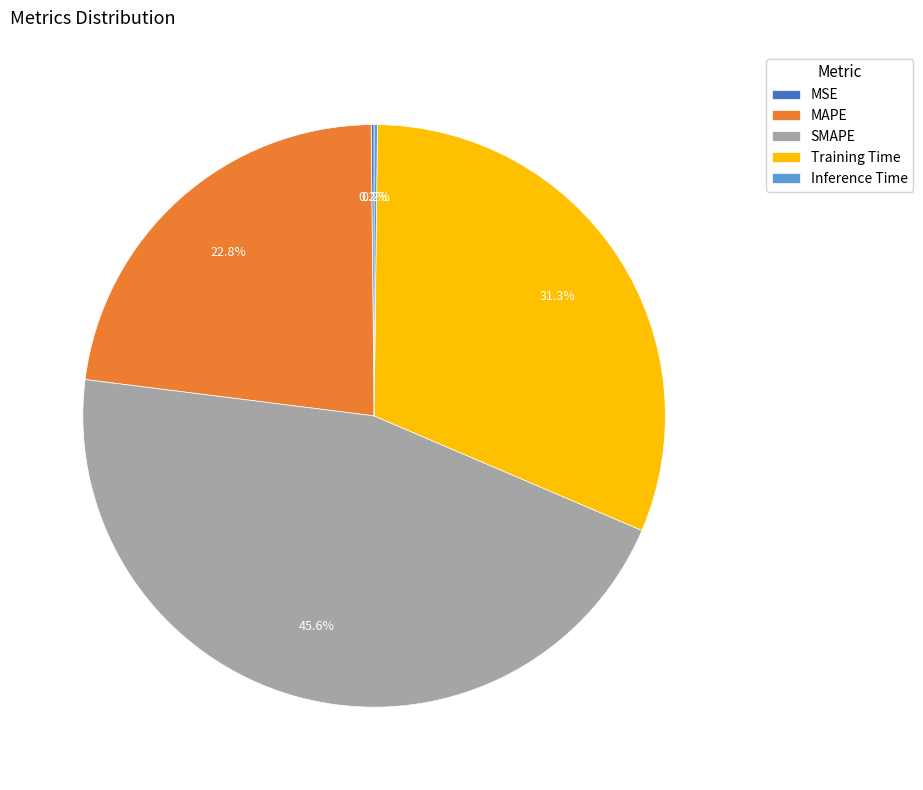

What is the ratio of the value at Training Time to the value at SMAPE?

0.7